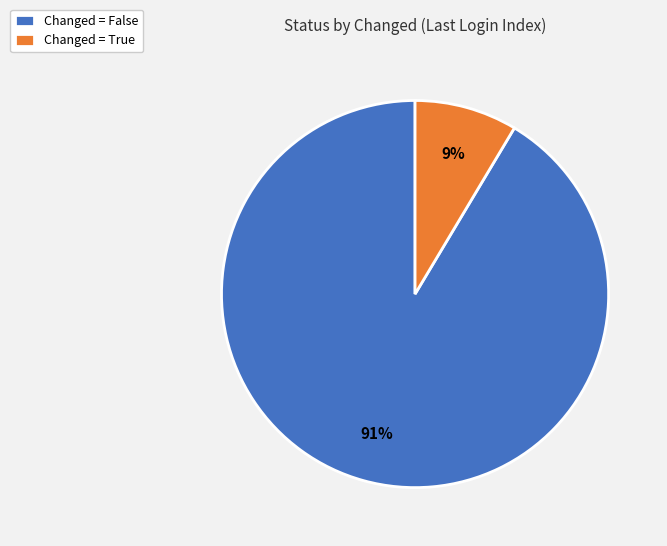

What is the largest slice in the pie chart?

Changed = False